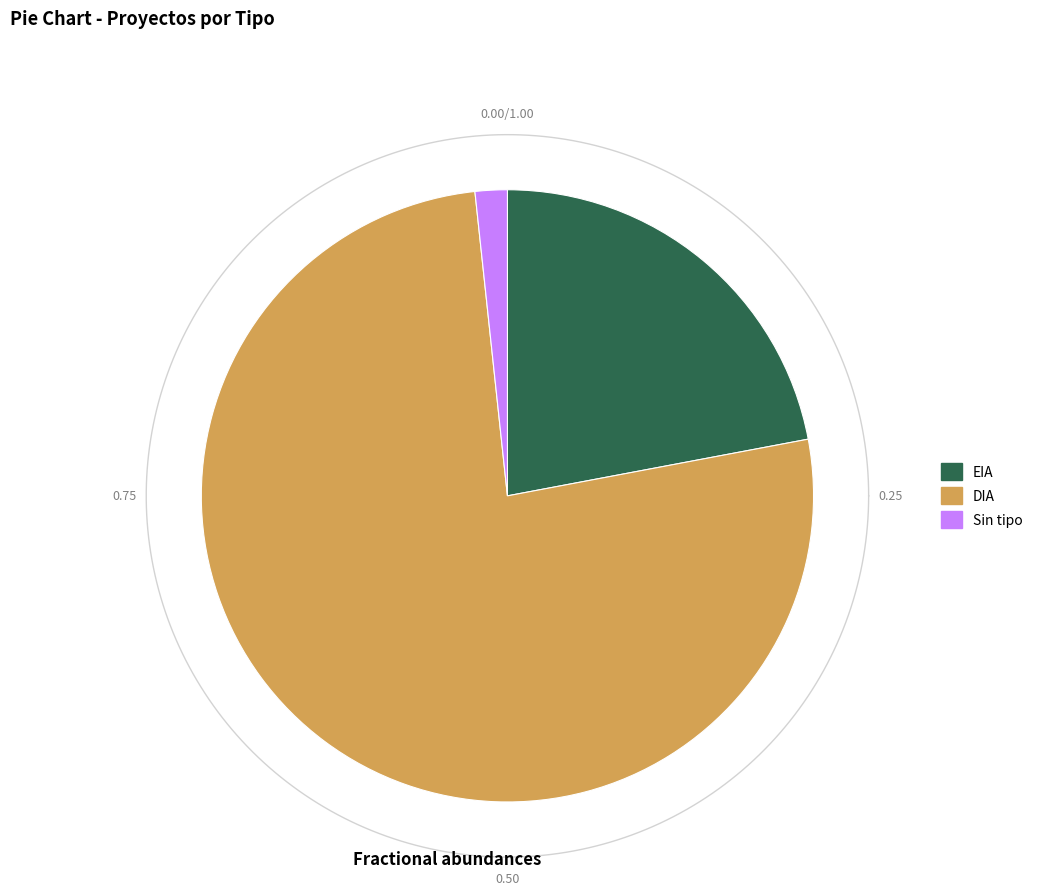

What percentage is NOT represented by ?

98.3%